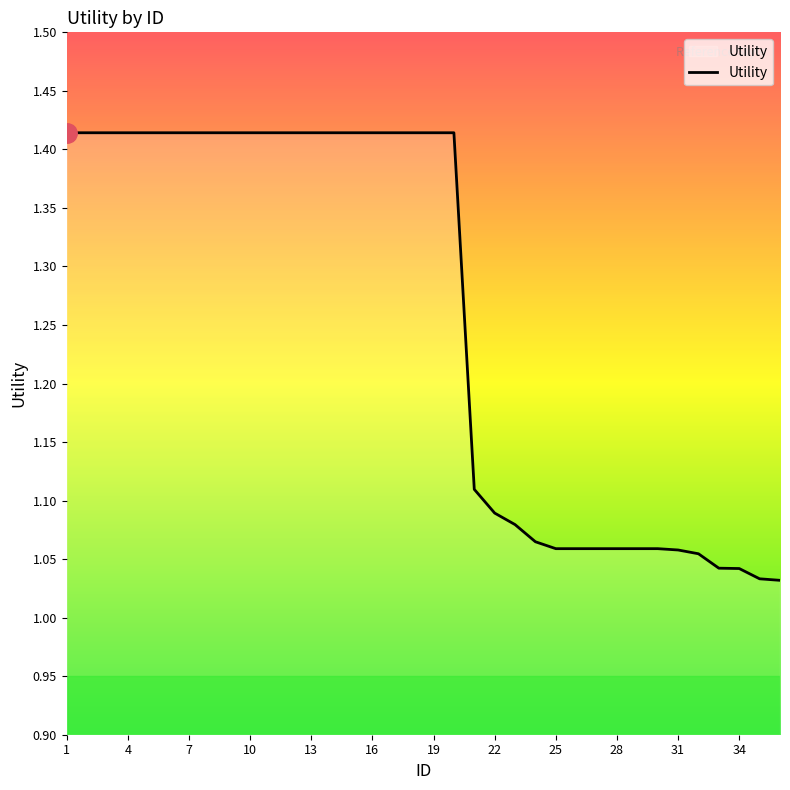

What is the difference between the maximum and minimum values?

0.4